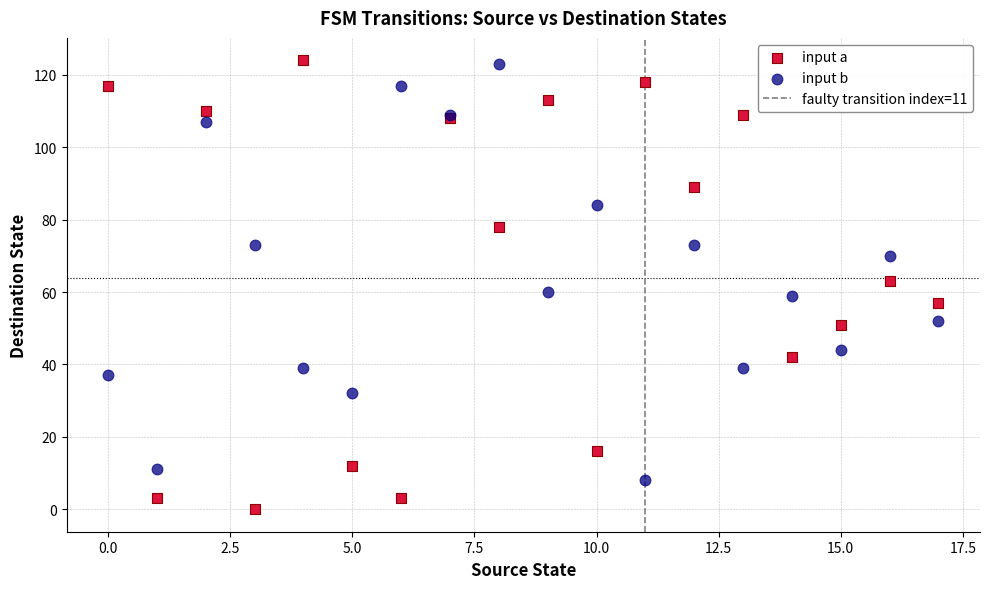

Which series has the largest Y range (max minus min)?

input a